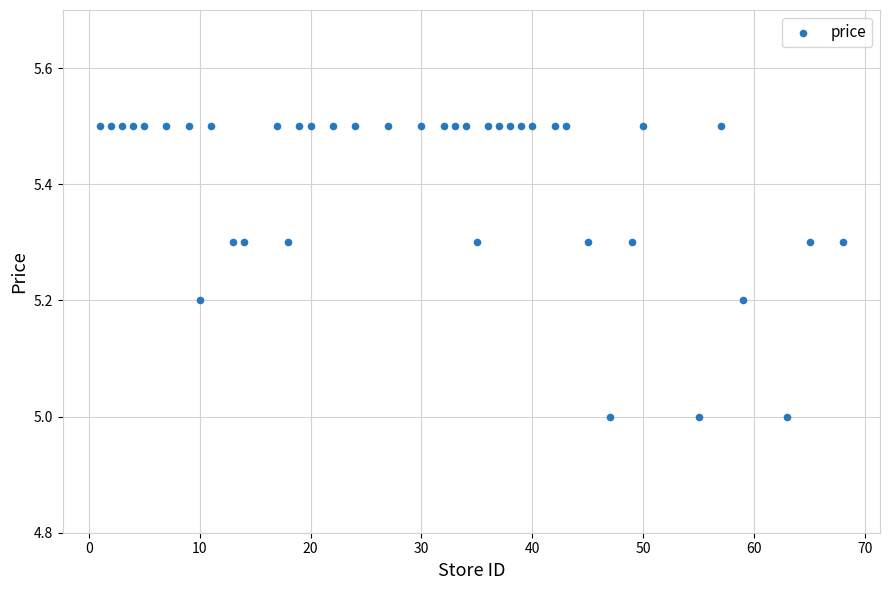

What is the range of X values (max minus min)?

67.0